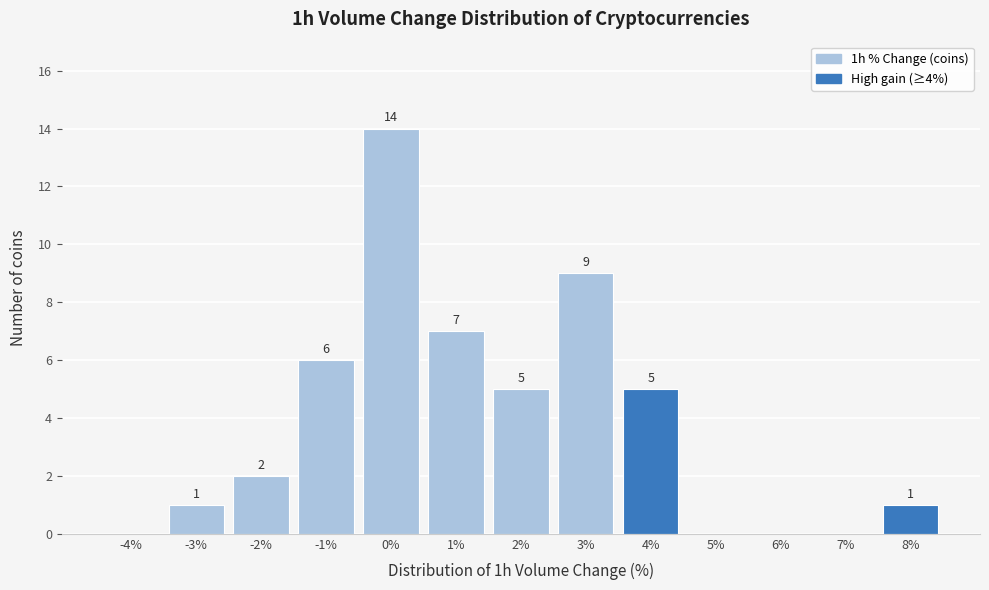

Reading left to right, extract all data points from this chart.

-4%=0	-3%=1	-2%=2	-1%=6	0%=14	1%=7	2%=5	3%=9	4%=5	5%=0	6%=0	7%=0	8%=1